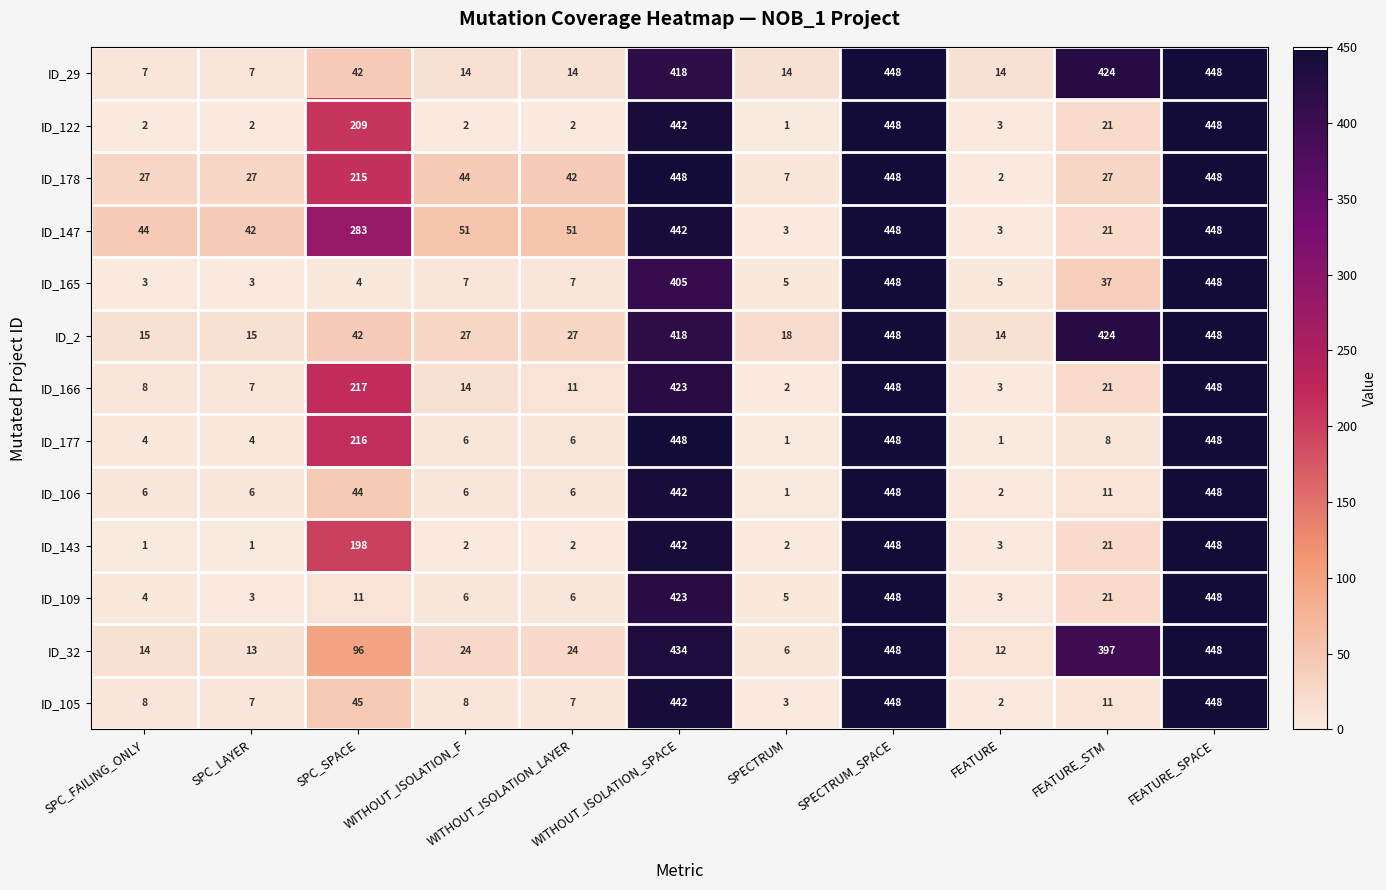

At how many categories does at least one series exceed 100?

5